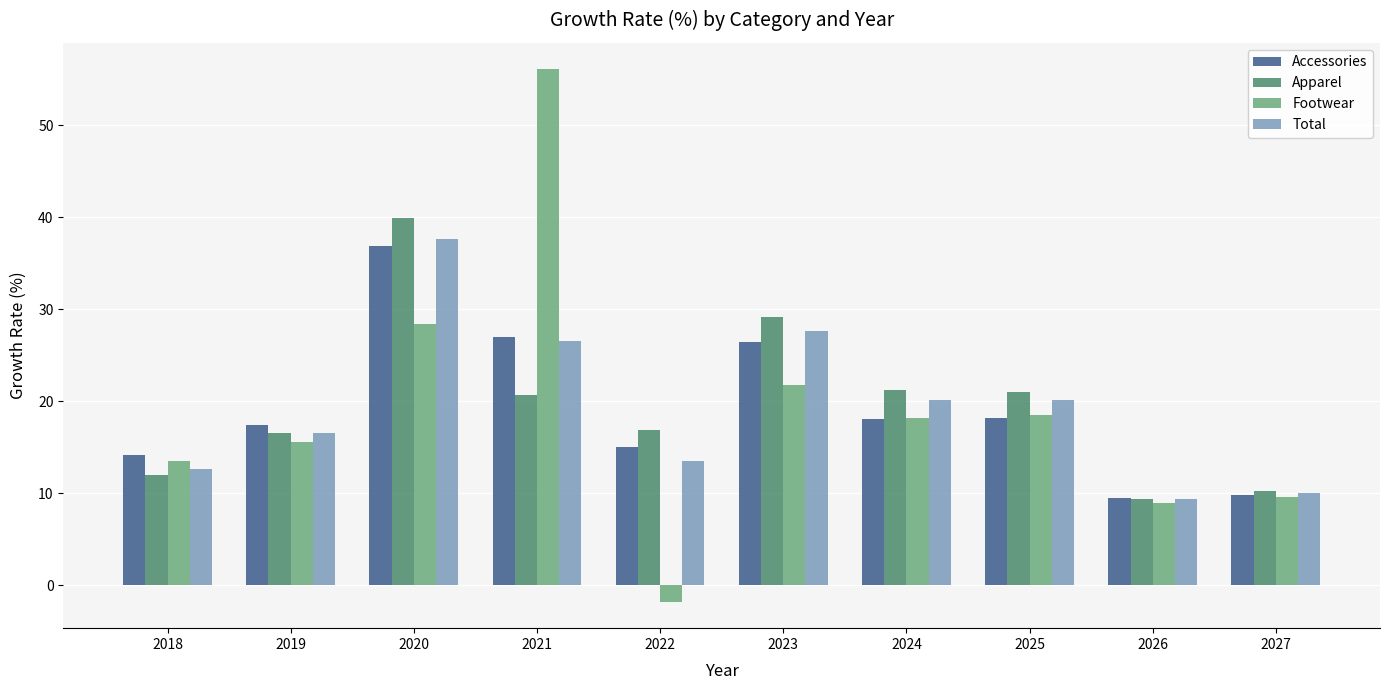

Which series changed the most between 2018 and 2022?

Footwear